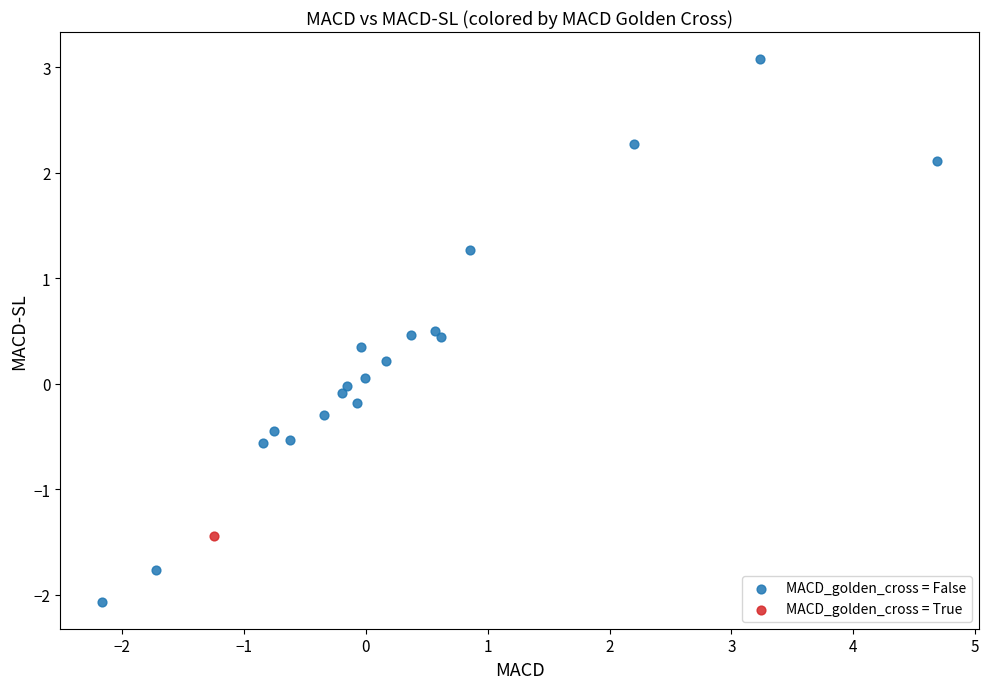

What are all the series names shown in the legend?

MACD_golden_cross = False, MACD_golden_cross = True